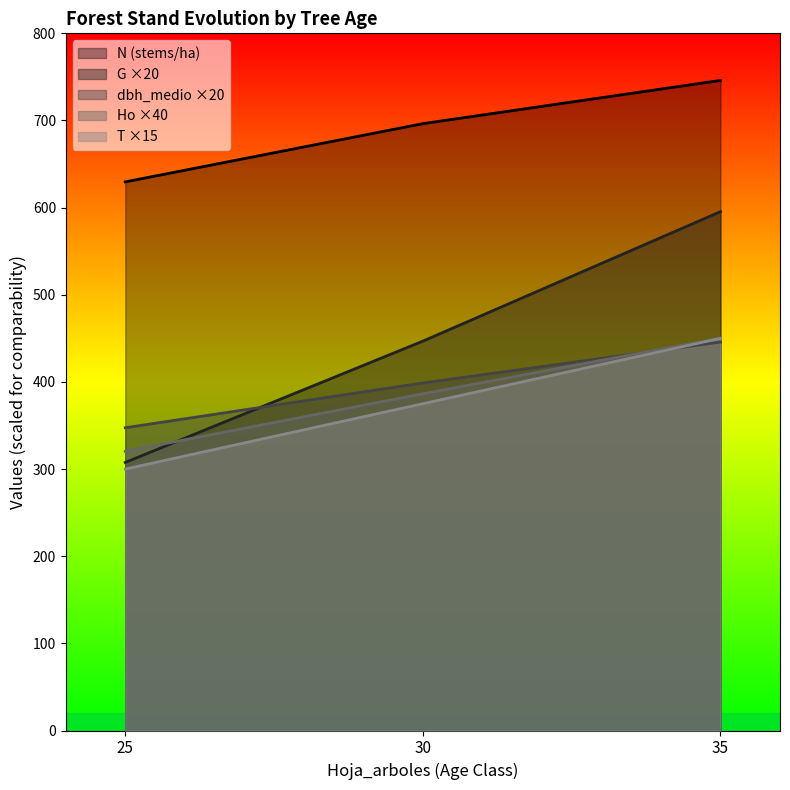

At how many categories does at least one series exceed 543?

3